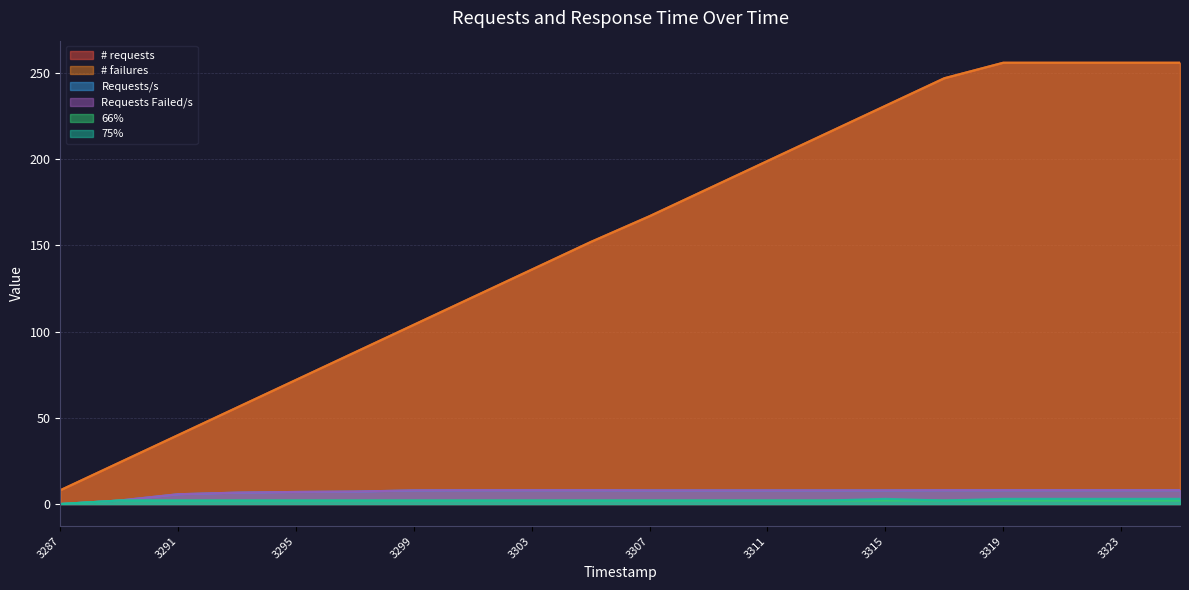

Which series has the largest total across all categories?

# requests